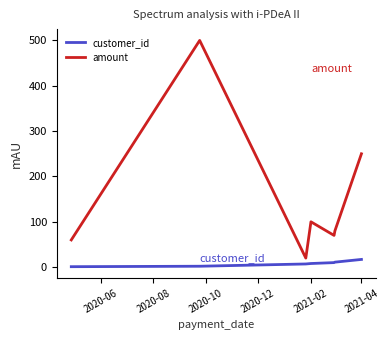

What is the maximum value for amount?

500